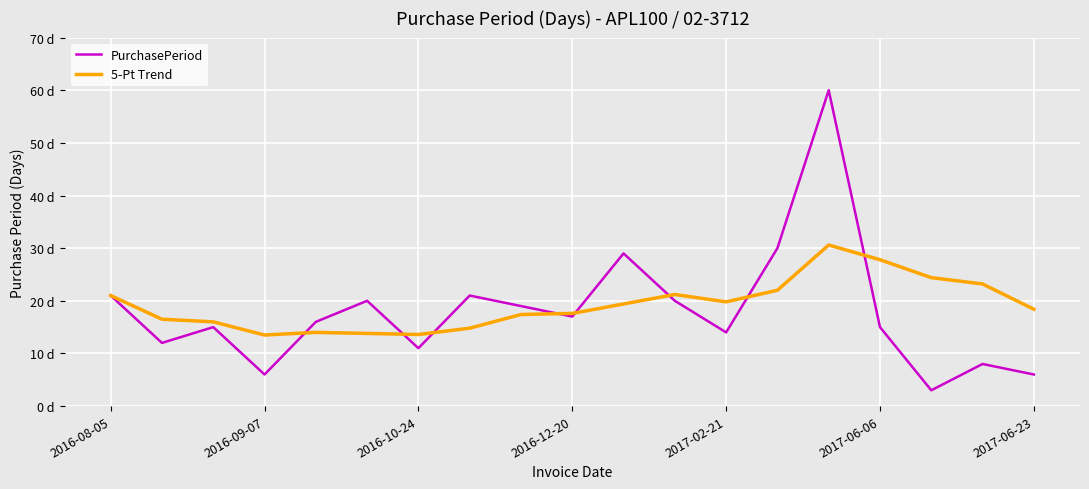

At which category is the sum across all series the highest?

14